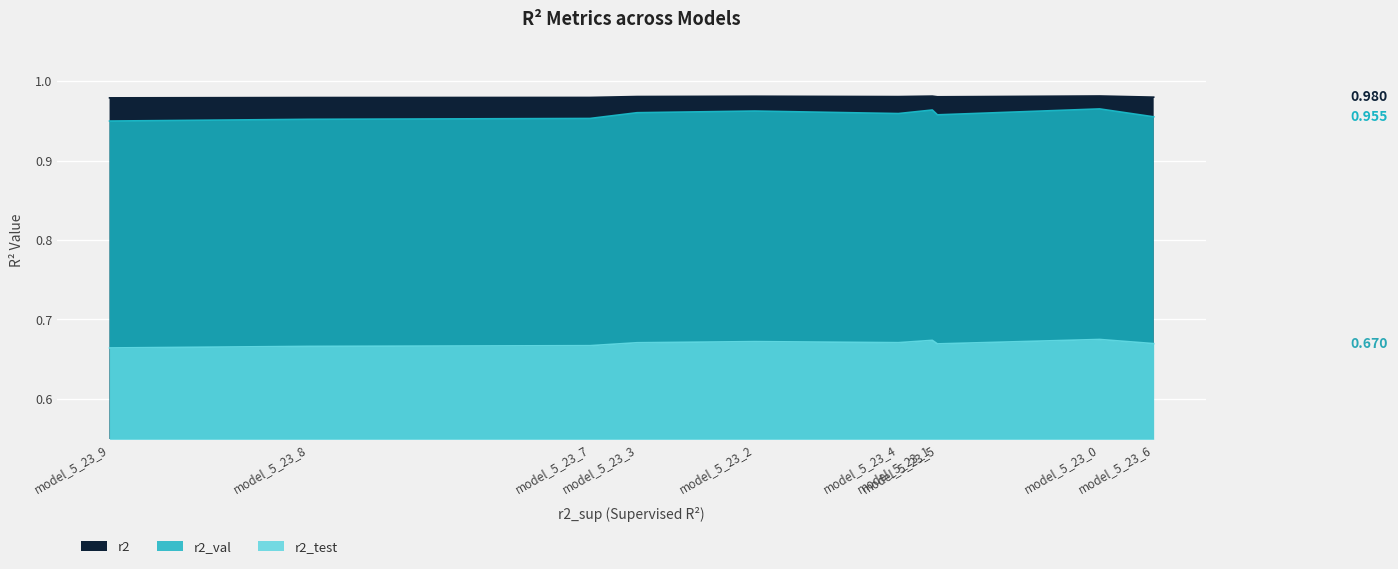

Which series has the widest spread of values?

r2_val